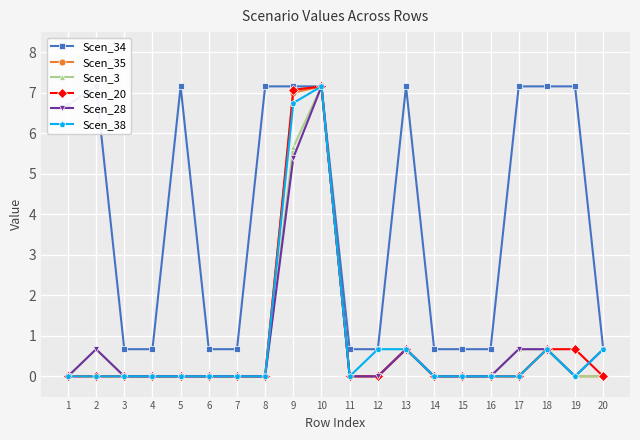

What is the difference between the maximum and second lowest values in the Scen_35 series?

7.2